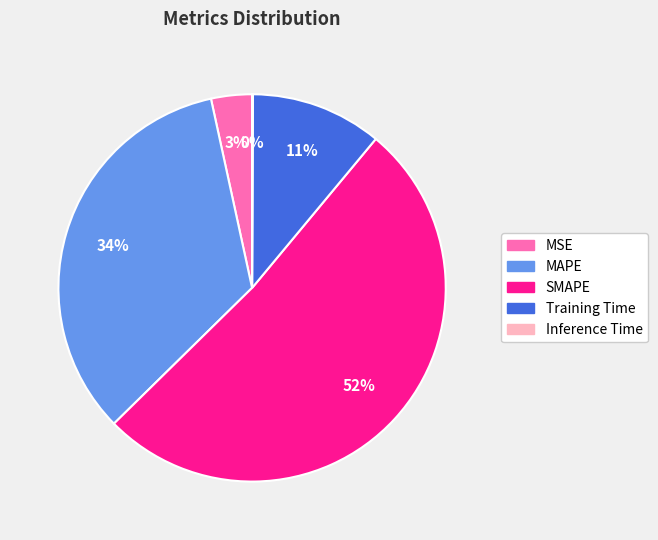

Is it true that Training Time is 20% of the pie?

False